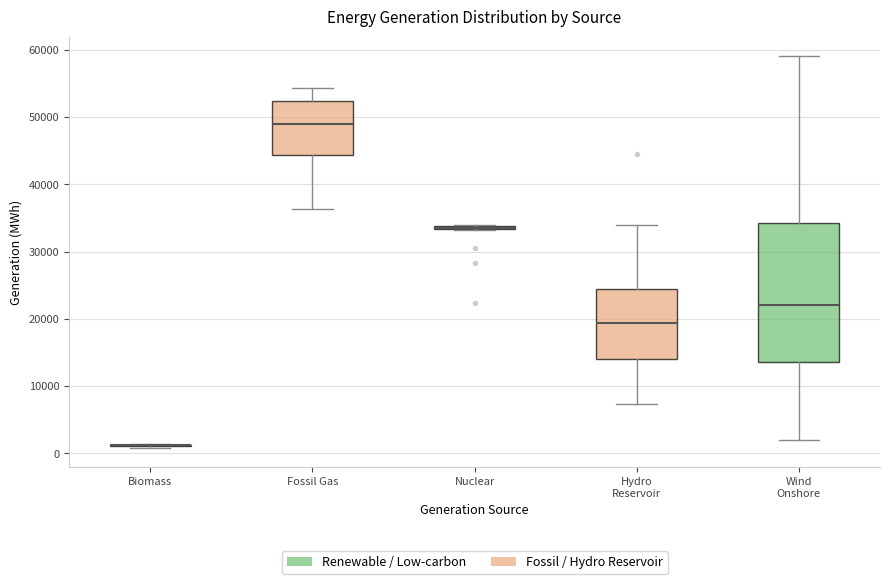

Comparing the boxes themselves (not the whiskers), which one is the tallest?

Wind Onshore